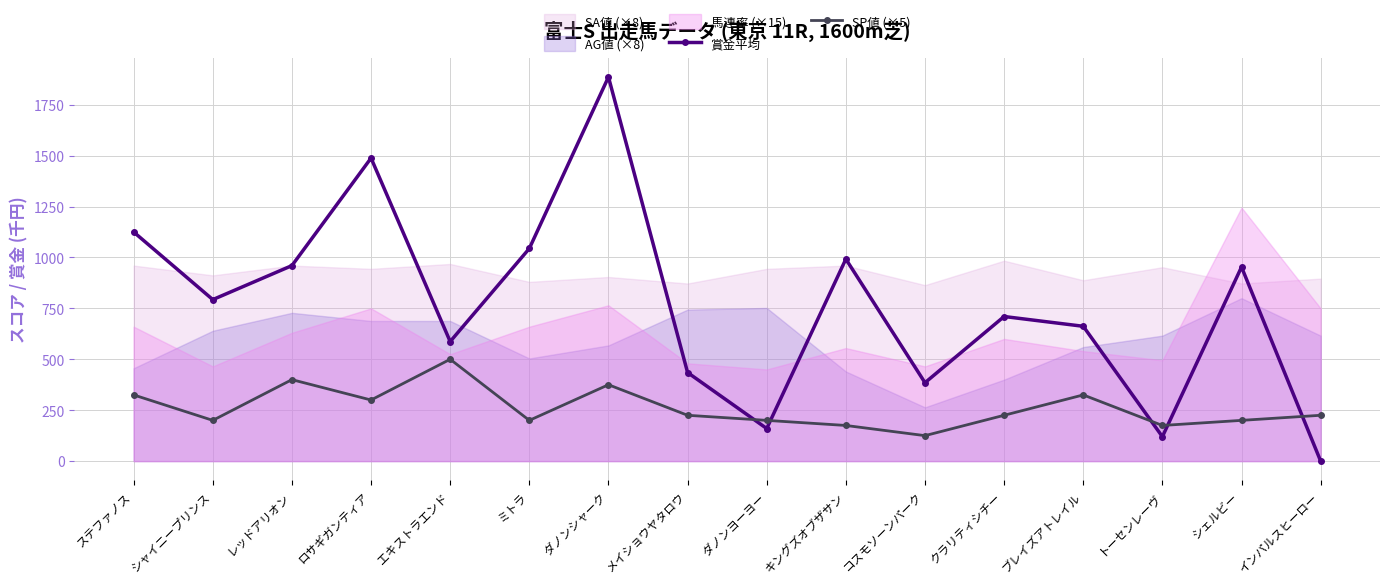

Is the value of SP値 (×5) at トーセンレーヴ greater than the value of 賞金平均 at レッドアリオン?

No